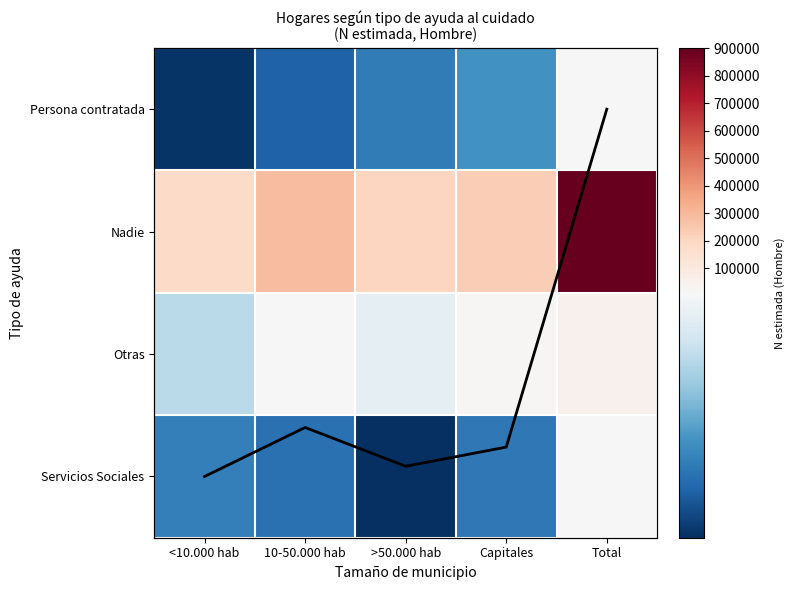

Which label corresponds to the smallest value in the chart?

<10.000 hab